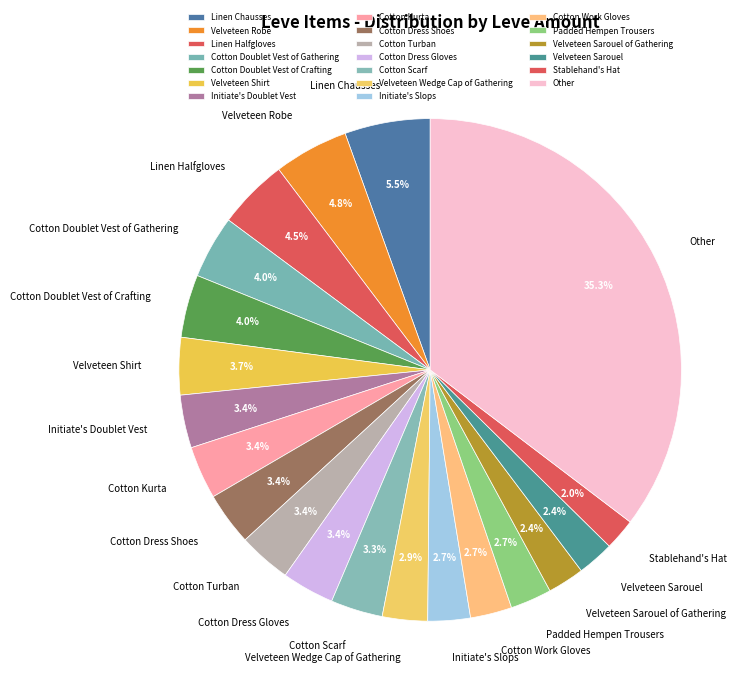

True or false: Initiate's Slops accounts for 11% of the total.

False